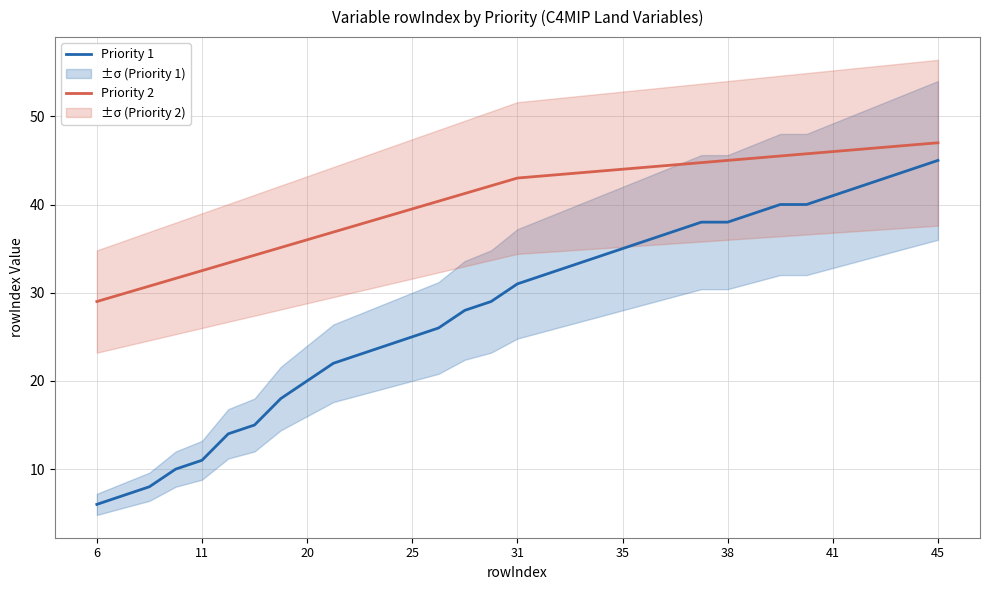

How many lines are shown in the chart?

2